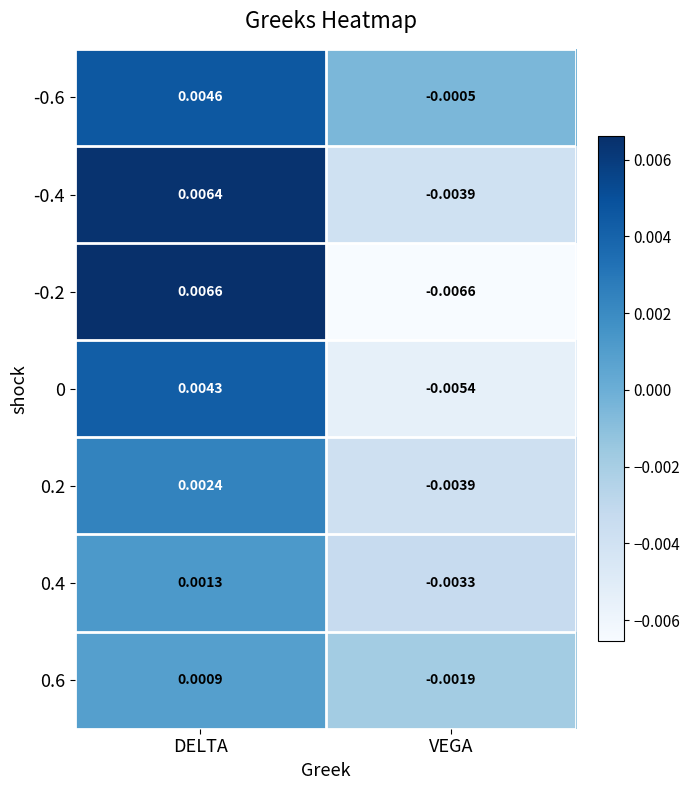

Rank the categories by 0 value from lowest to highest.

VEGA, DELTA